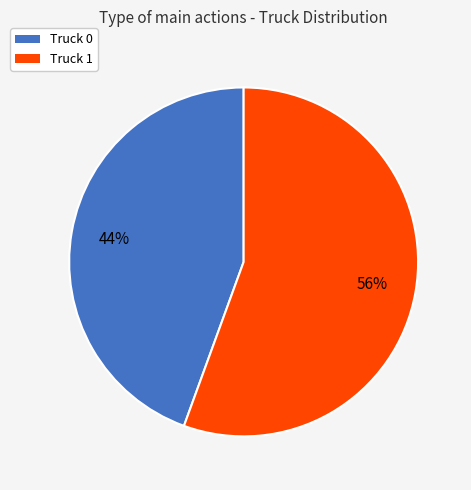

To the nearest percent, what is the average slice percentage?

50%